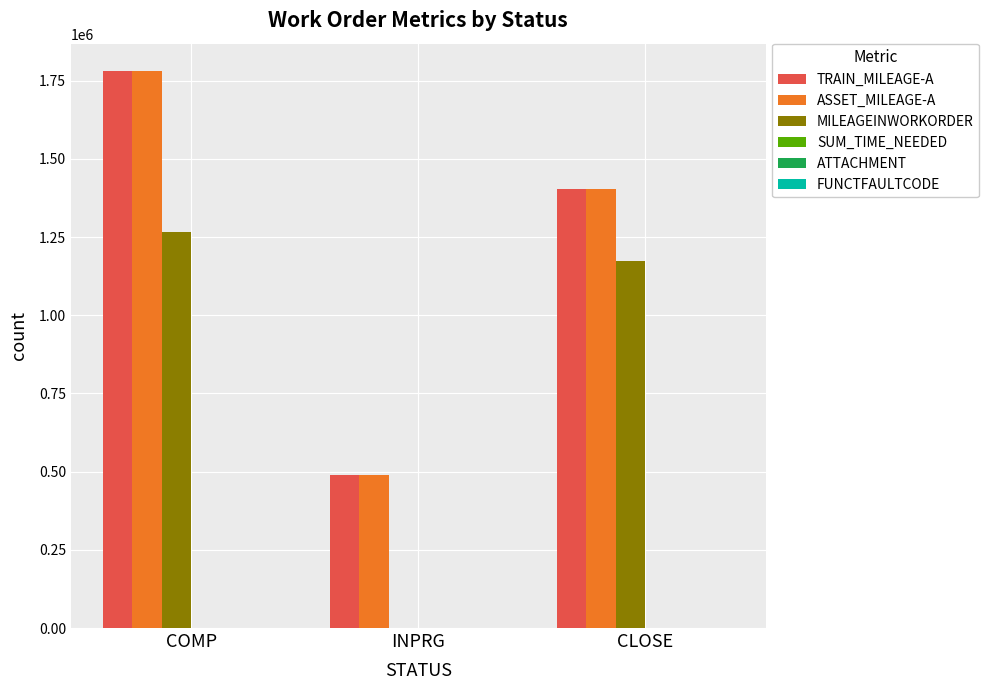

Between INPRG and CLOSE, which series saw the biggest shift?

MILEAGEINWORKORDER